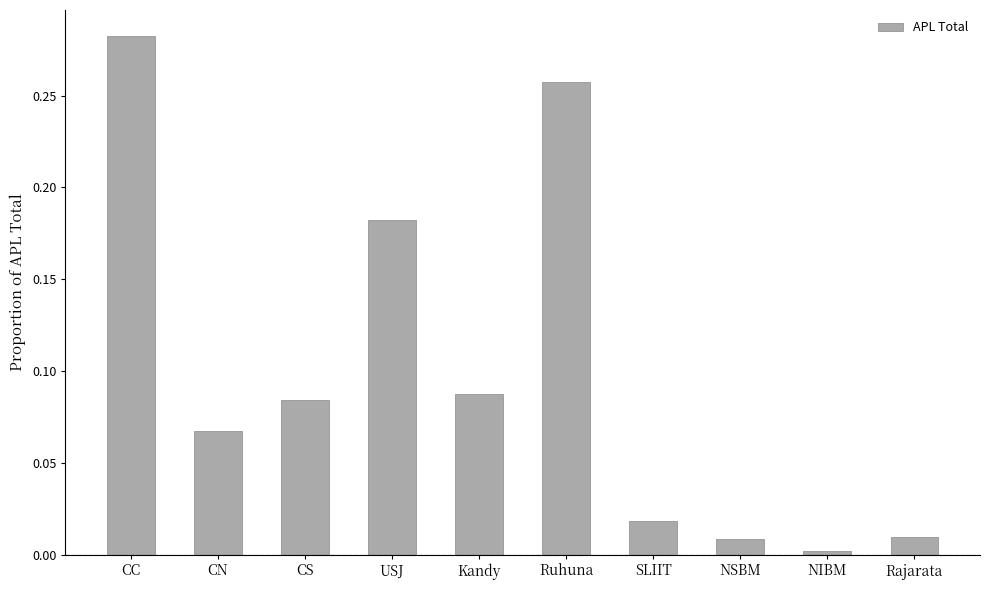

Which label corresponds to the largest value in the chart?

CC